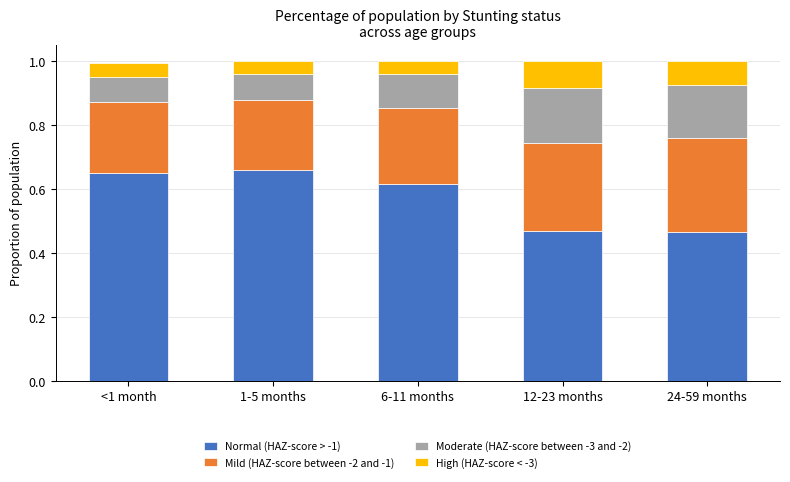

How many bars are there in total?

5